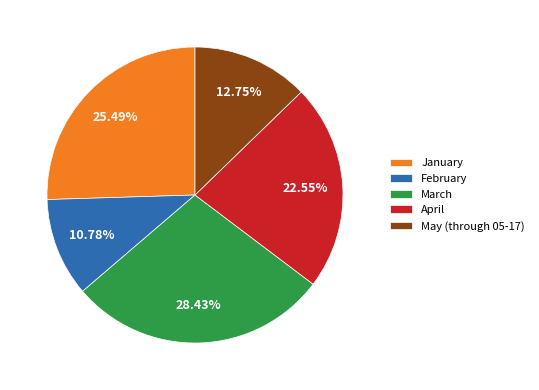

To the nearest percent, what is the combined percentage of February and March?

39%